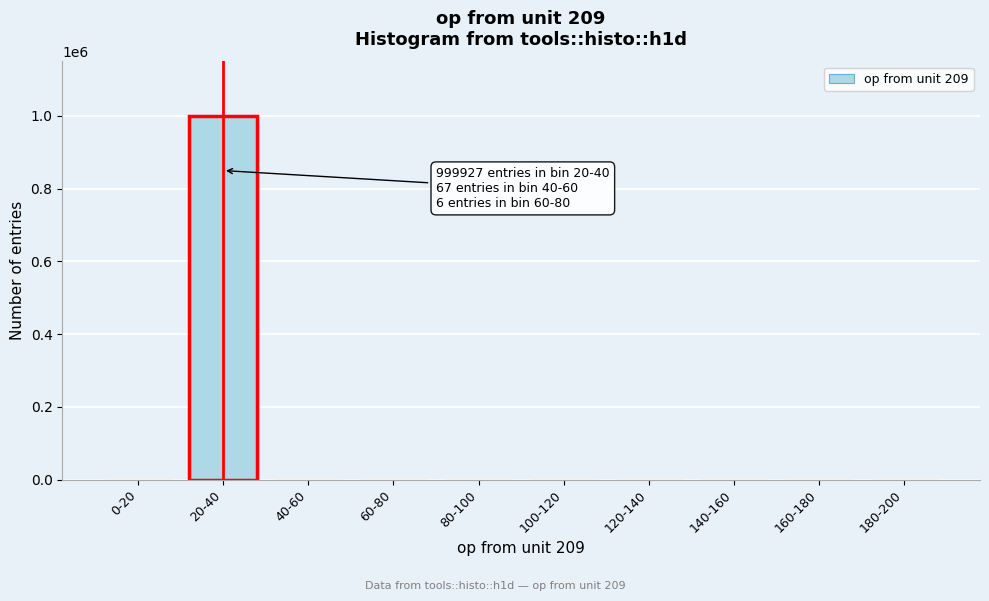

Is it true that the value at 120-140 is 307224?

False